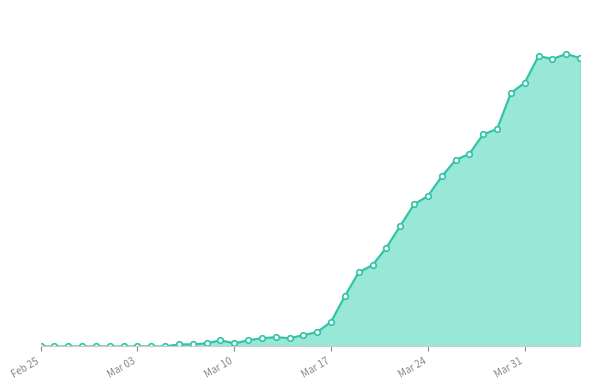

Is this an area chart (filled region under the line)?

Yes